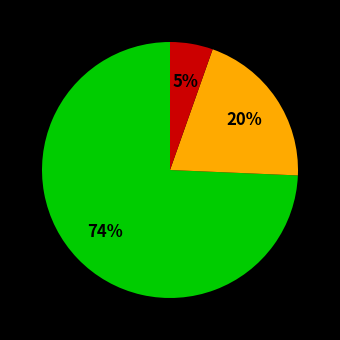

How many slices are in this pie chart?

3